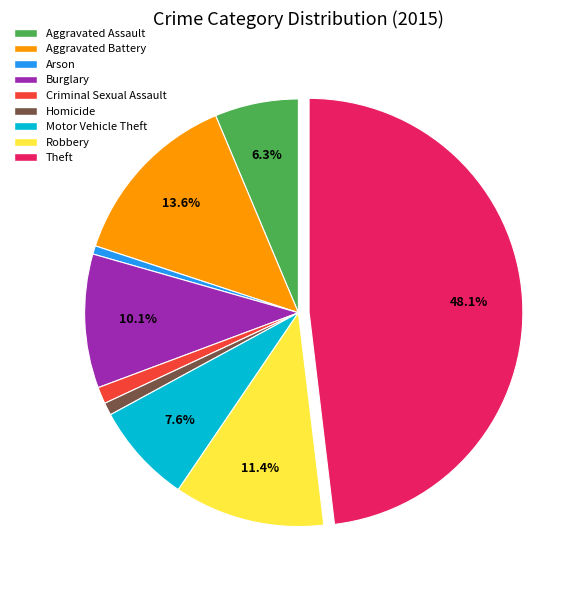

Which category has the biggest portion of the pie?

Theft